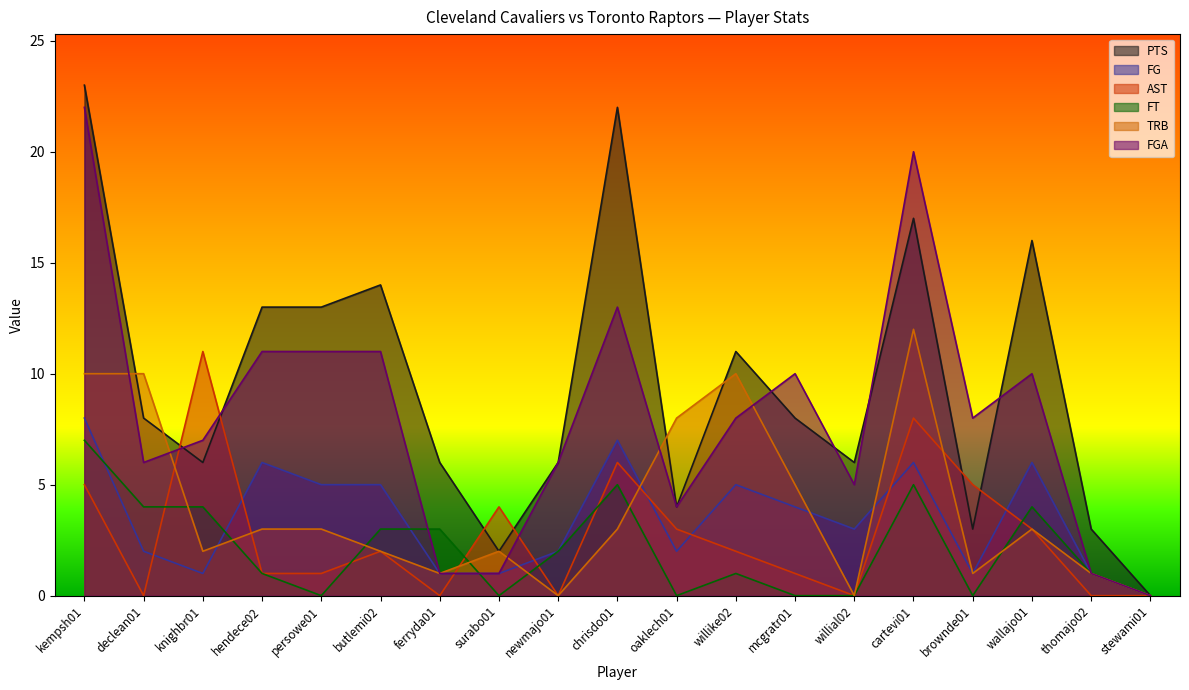

At which category does FG reach its first local peak?

hendece02